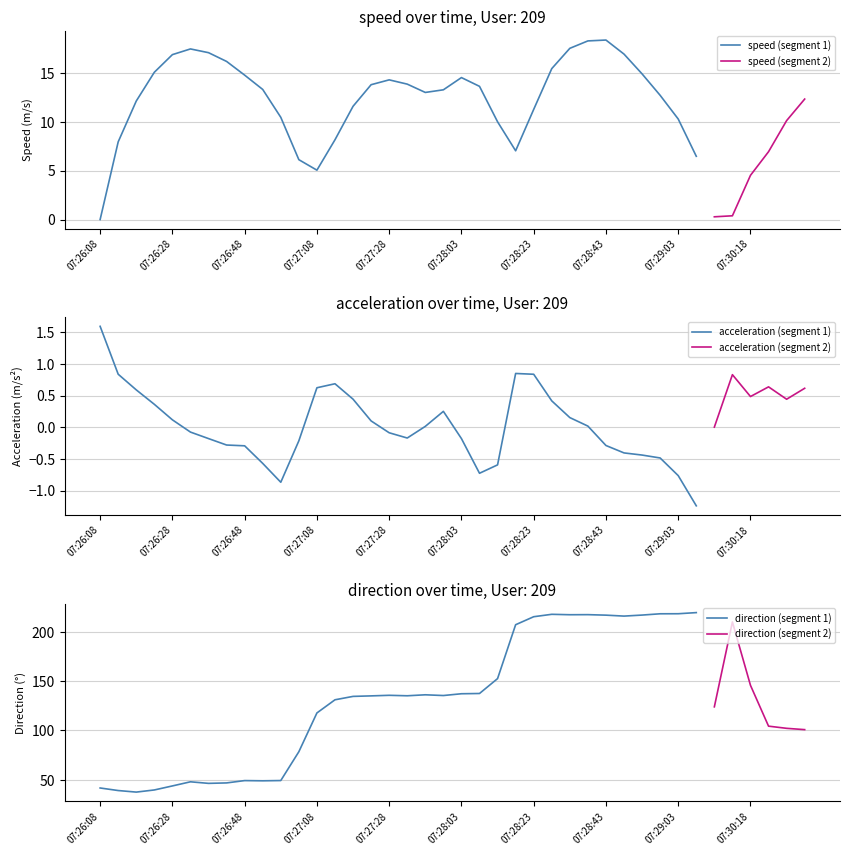

What is the approximate value of direction at 07:26:28?

43.7